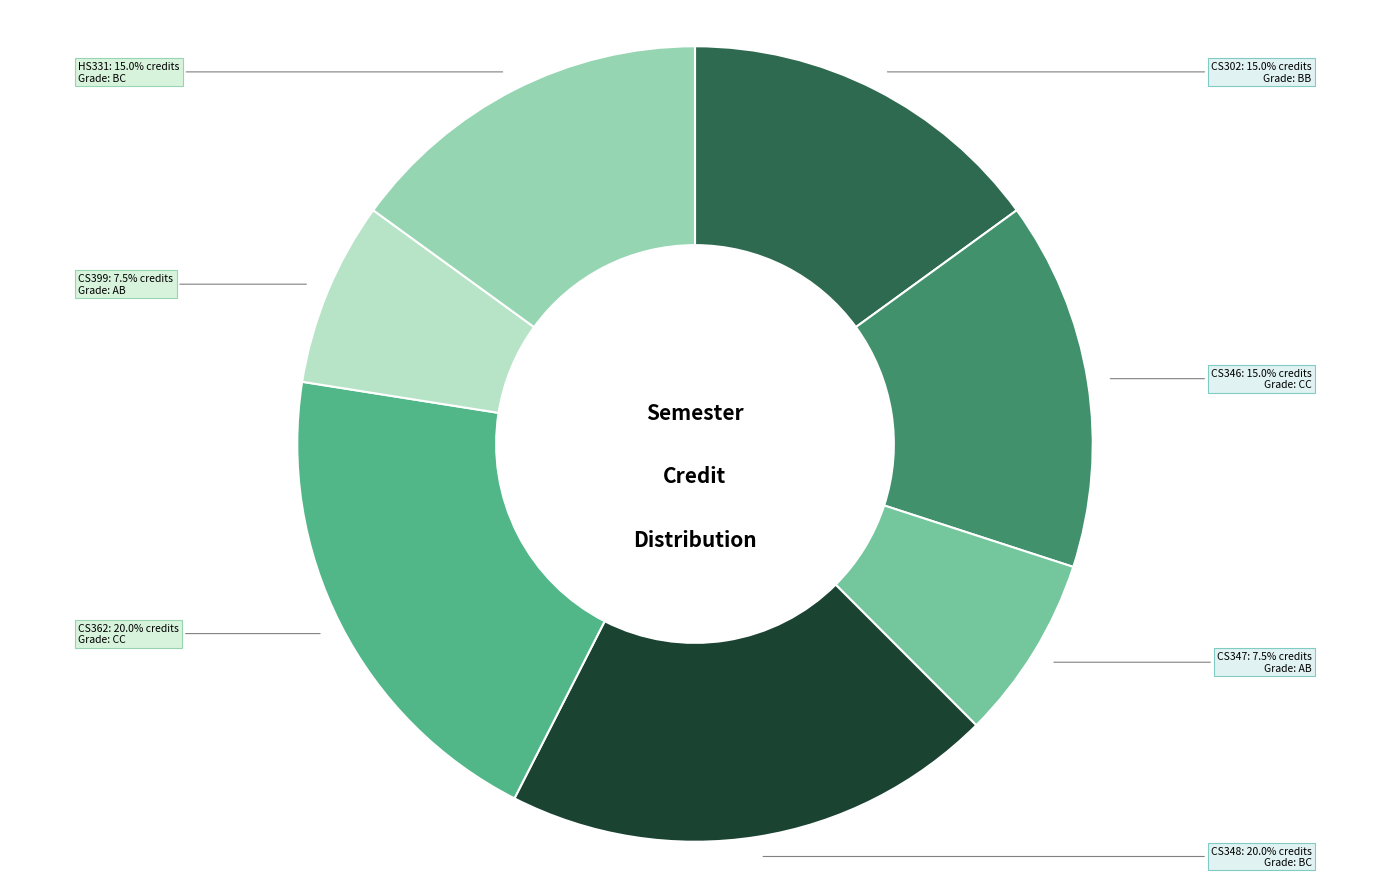

How much of the chart is everything except CS399?

92.5%